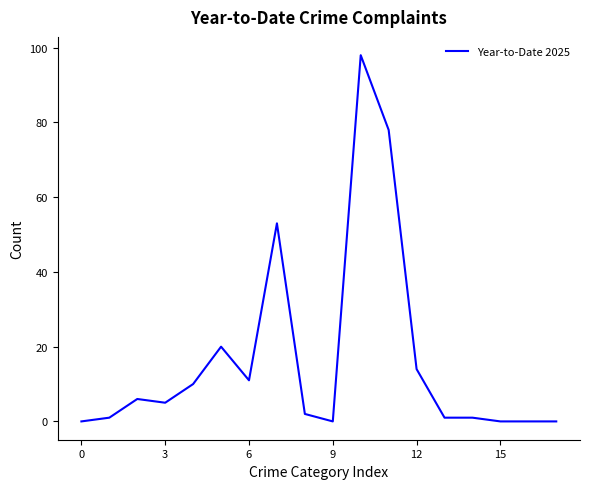

What is the greatest value displayed?

98